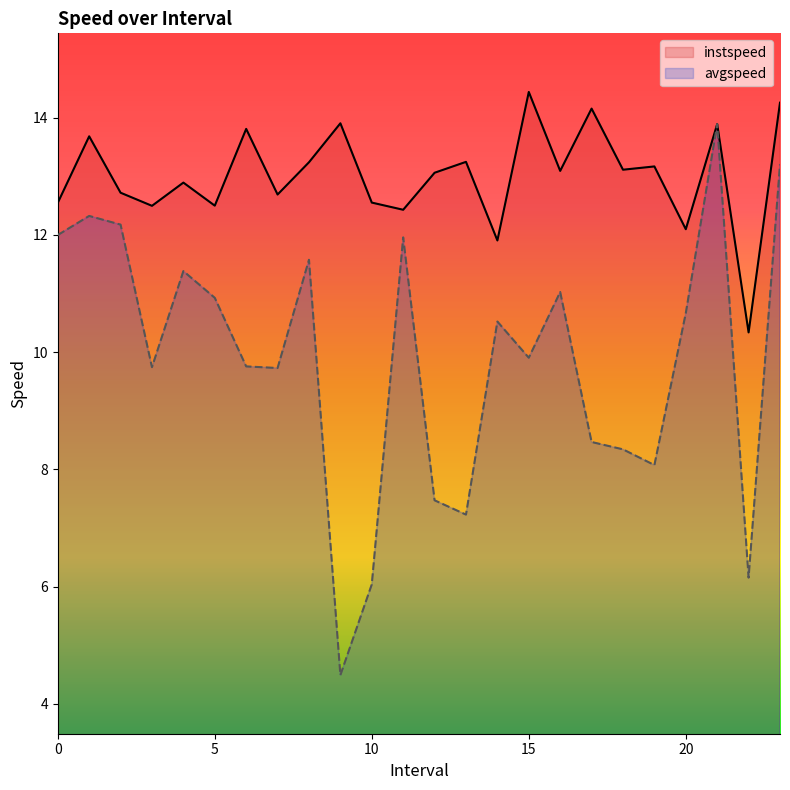

What is the label of the 3rd point from the right?

21.0